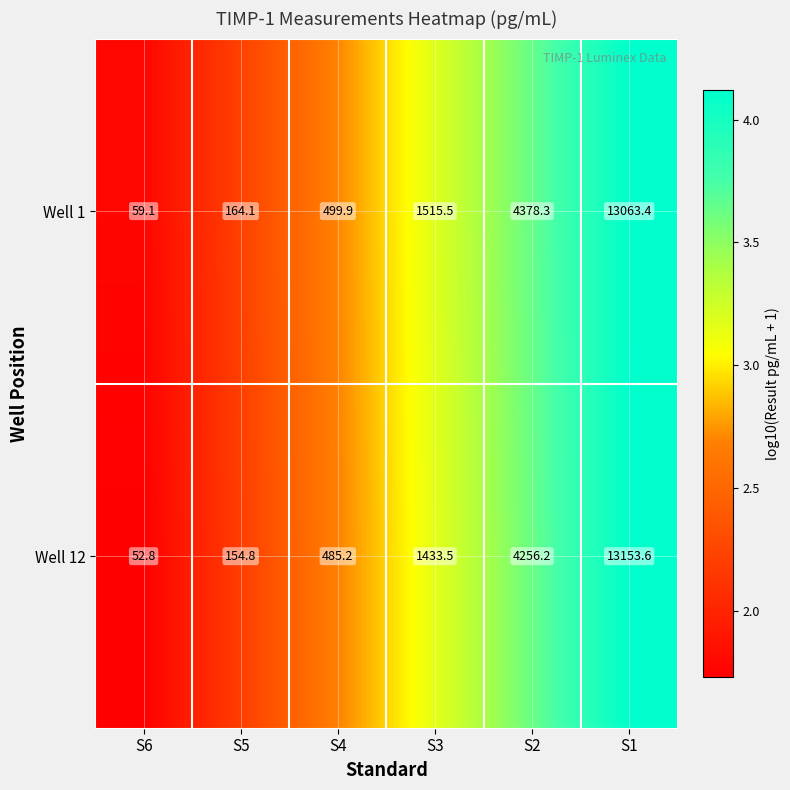

What is the sum of all Well 1 values?

19680.3